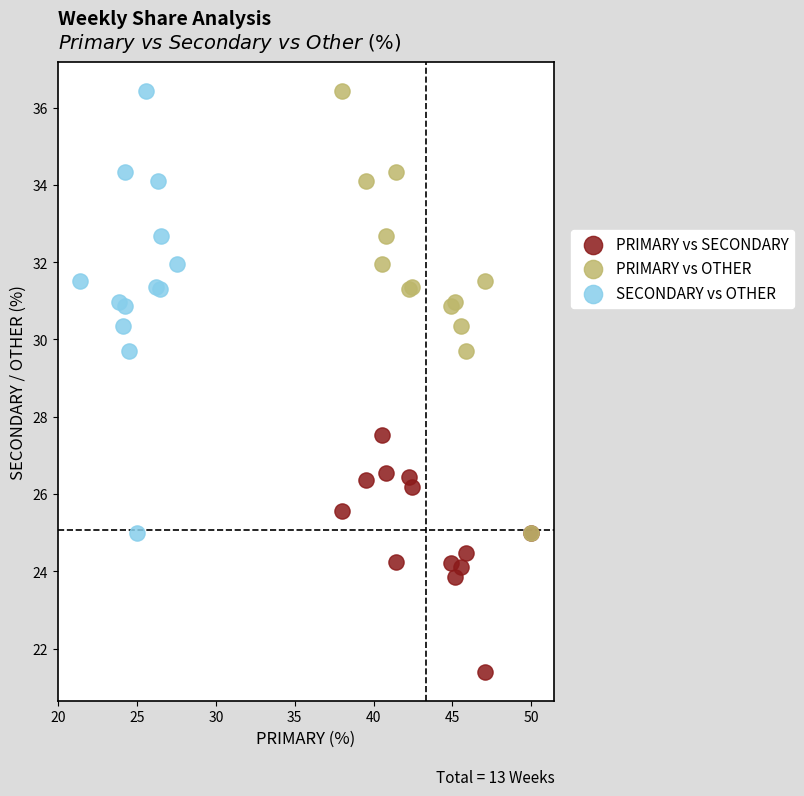

What are all the series names shown in the legend?

PRIMARY vs SECONDARY, PRIMARY vs OTHER, SECONDARY vs OTHER